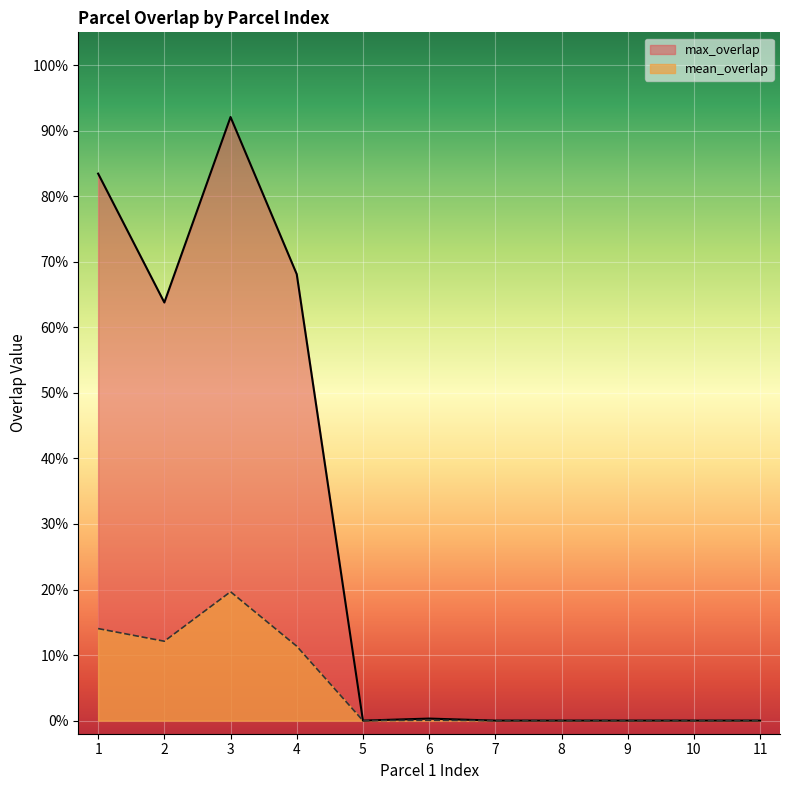

True or false: mean_overlap and max_overlap cross at least once.

False